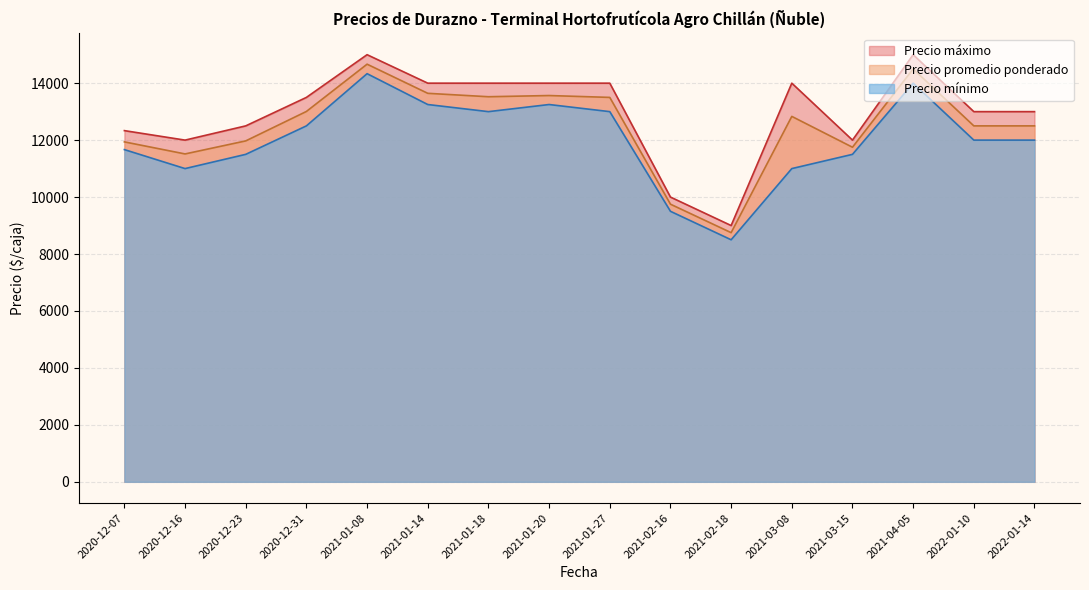

List the series in order of their overall mean, lowest first.

Precio mínimo, Precio promedio ponderado, Precio máximo